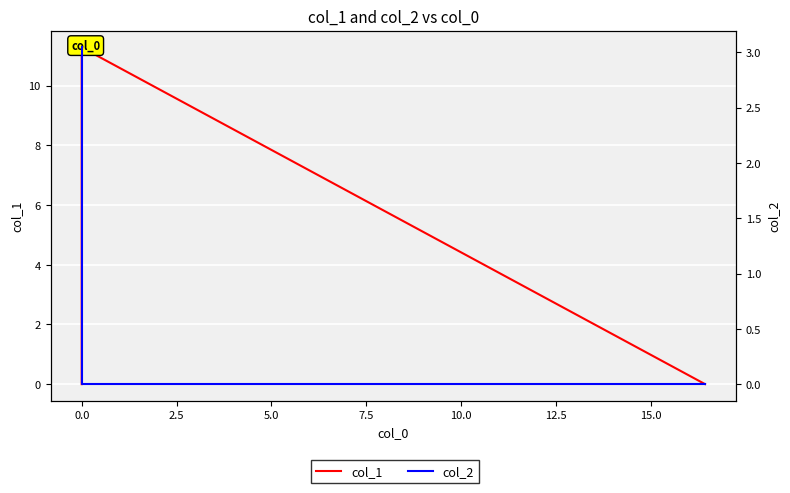

Which series has the widest spread of values?

col_1